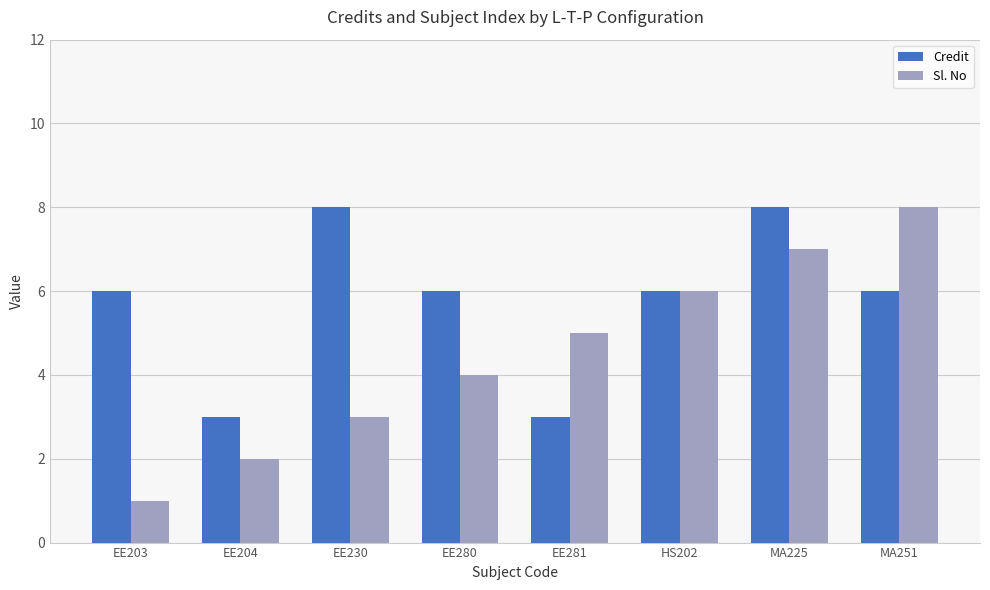

Does the chart contain stacked bars?

No